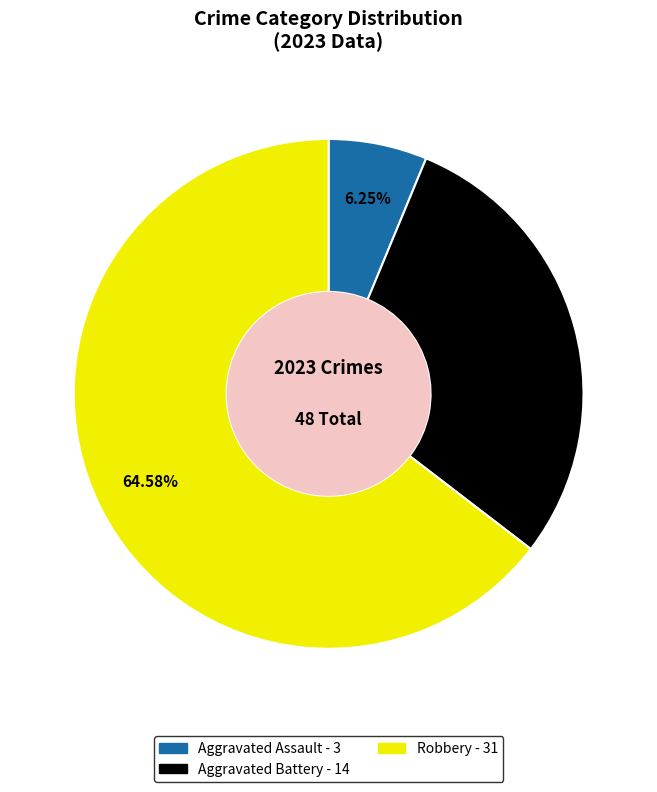

True or false: Aggravated Battery accounts for 29% of the total.

True